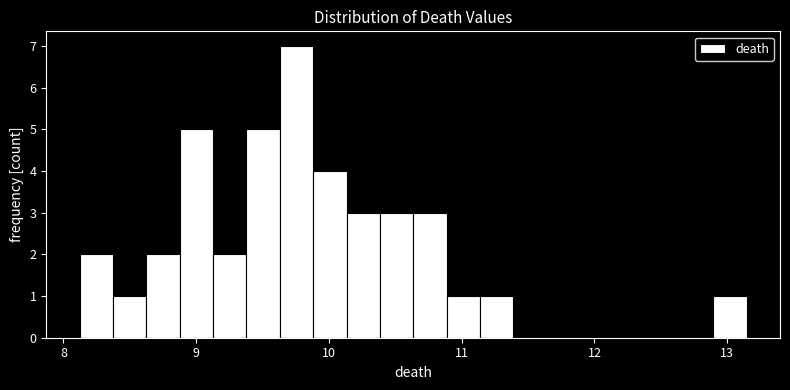

Around what value on the x-axis is the tallest bar? Give the approximate position of its centre, as read against the axis.

9.8